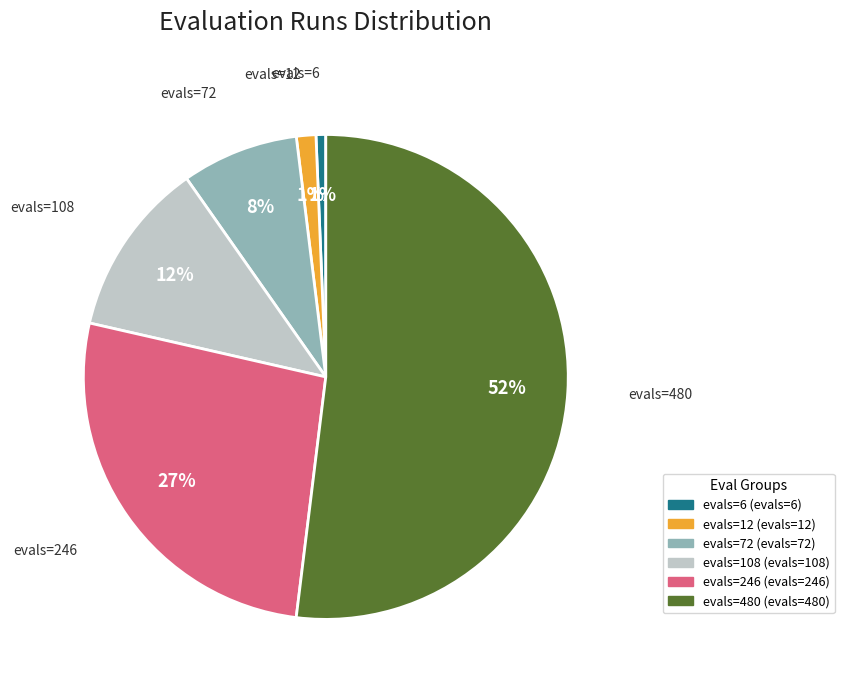

To the nearest percent, what percentage of the pie is evals=72?

8%